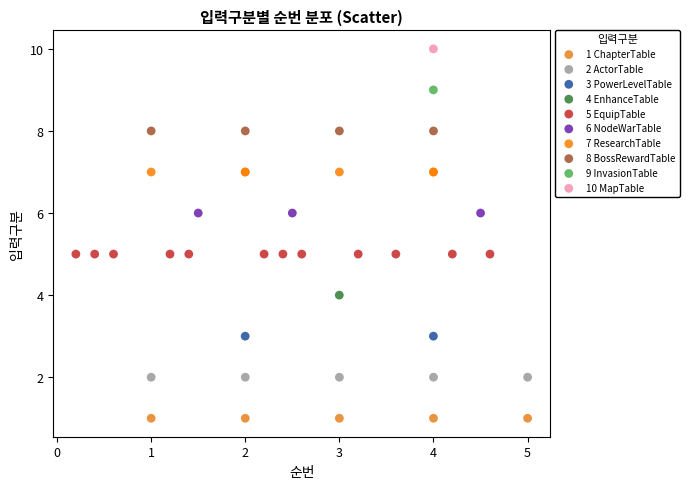

What are all the series names shown in the legend?

1 ChapterTable, 2 ActorTable, 3 PowerLevelTable, 4 EnhanceTable, 5 EquipTable, 6 NodeWarTable, 7 ResearchTable, 8 BossRewardTable, 9 InvasionTable, 10 MapTable